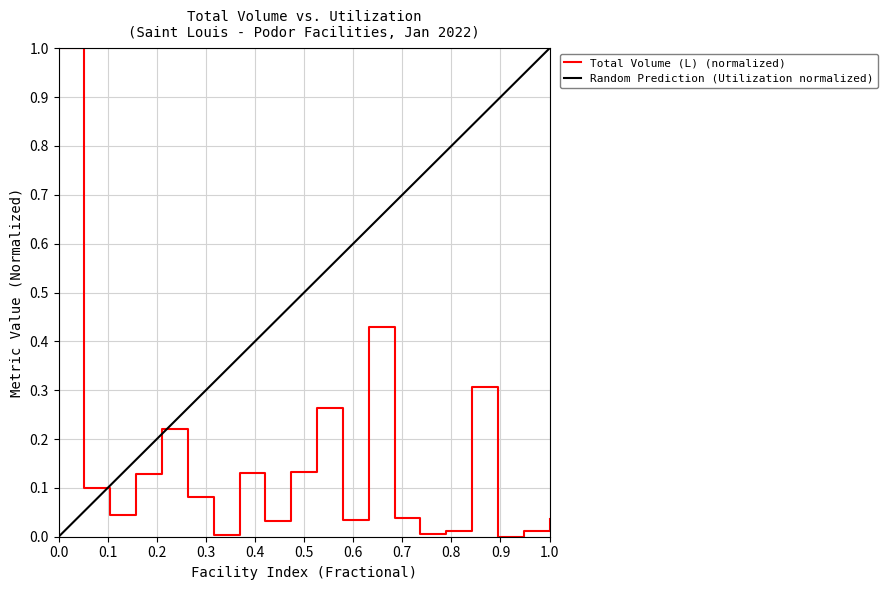

True or false: Total Volume (L) (normalized) has a value of 1.0 at 0.0.

True